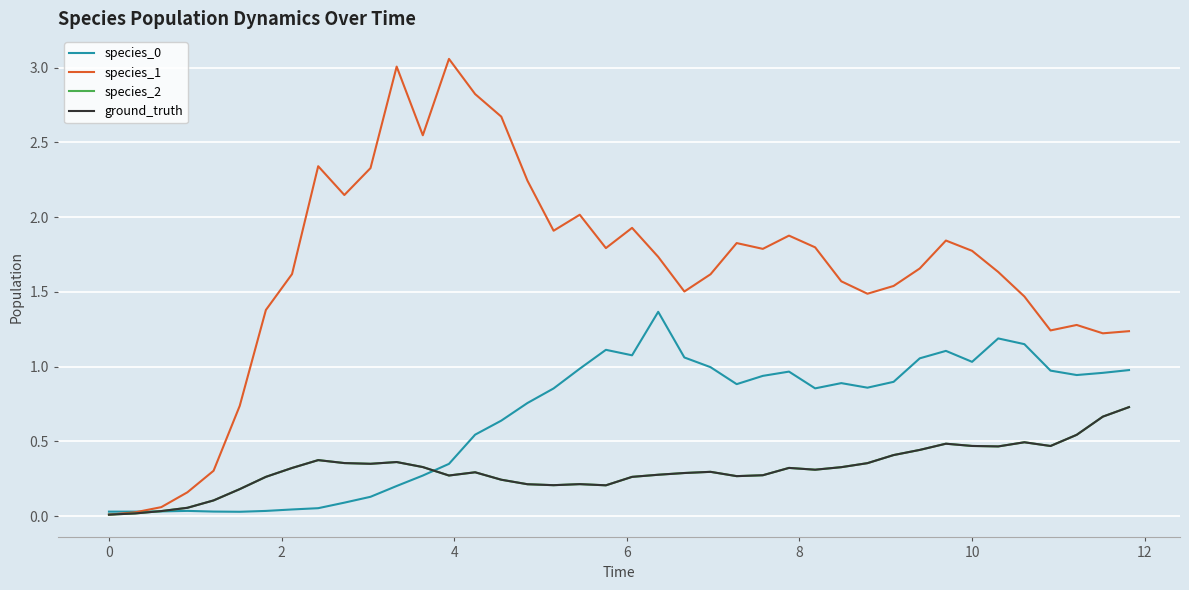

Is this an area chart (filled region under the line)?

No